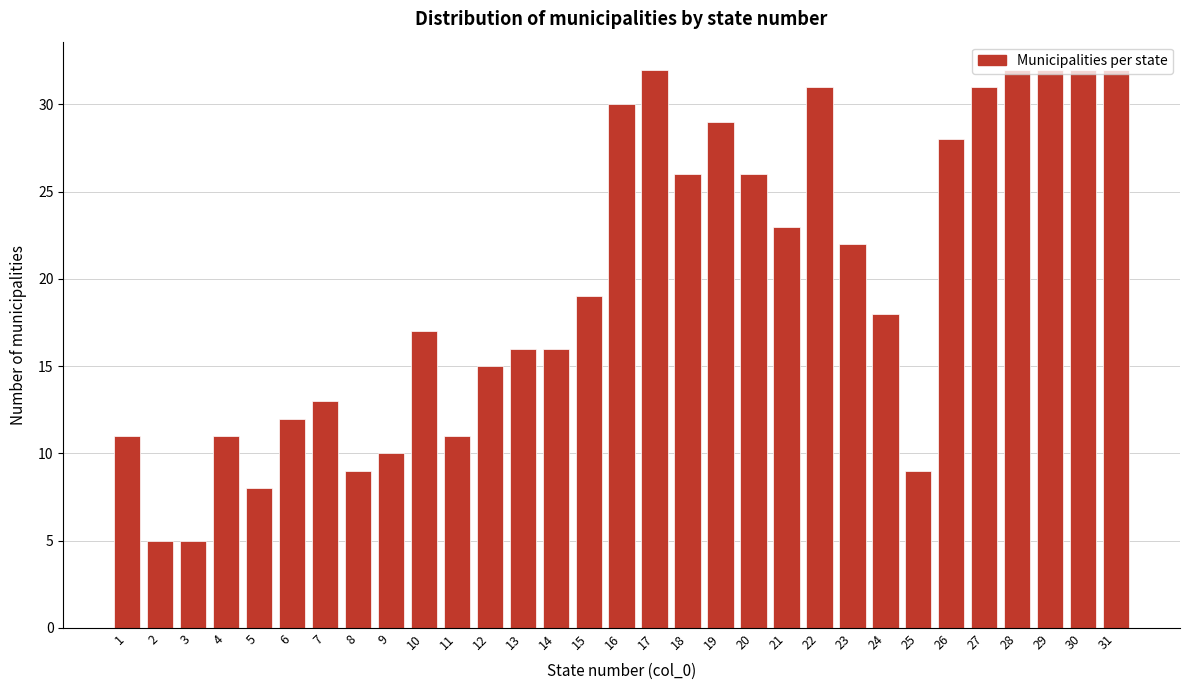

What is the sum of all values?

611